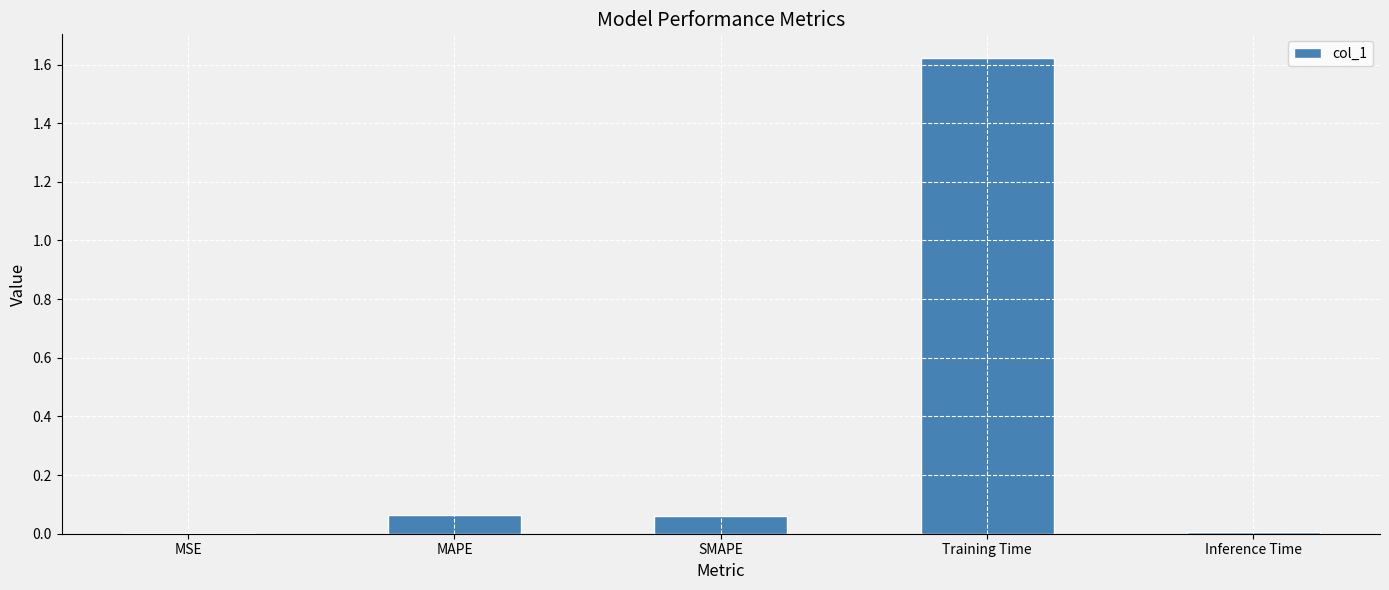

What is the sum of the values at SMAPE and Training Time?

1.7